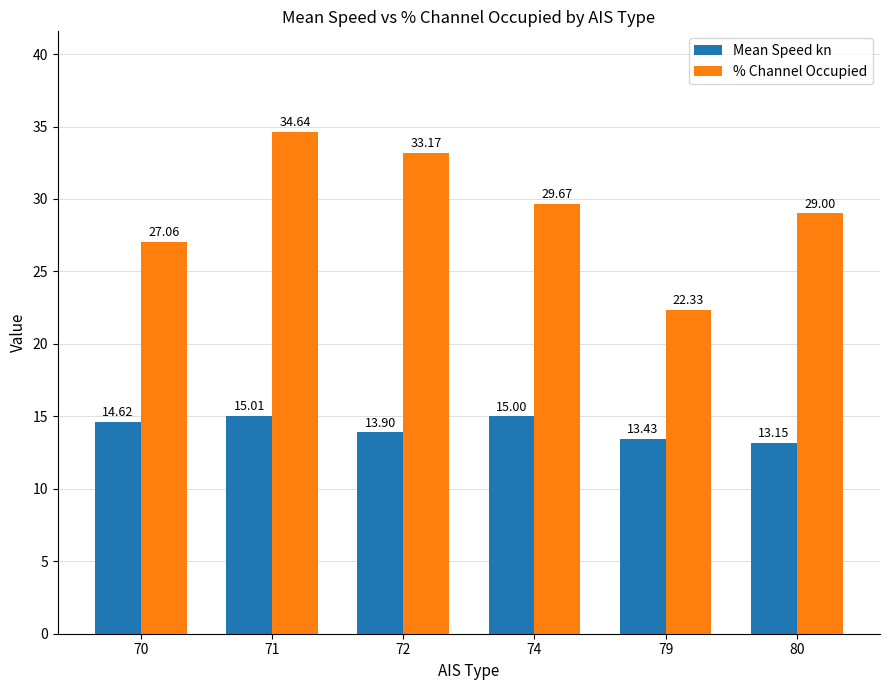

True or false: Mean Speed kn has a value of 14.6 at 70.

True